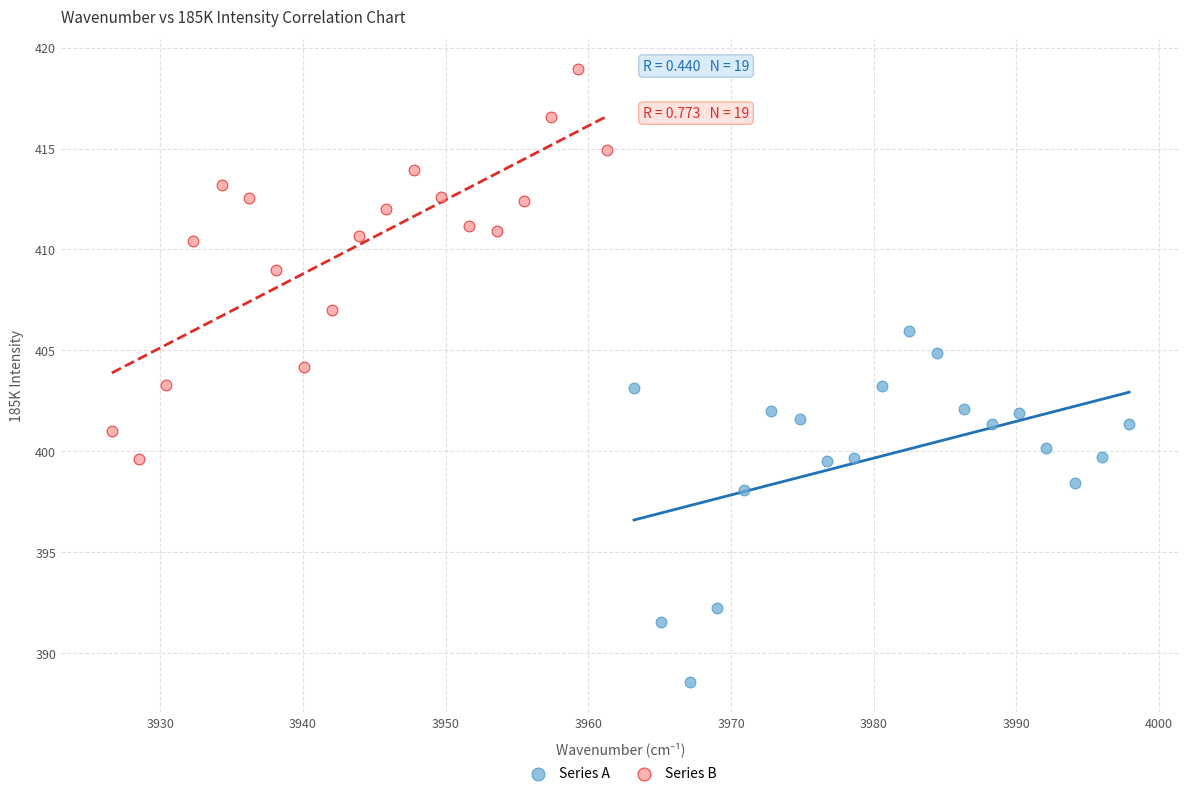

Which series reaches the maximum Y coordinate?

Series B